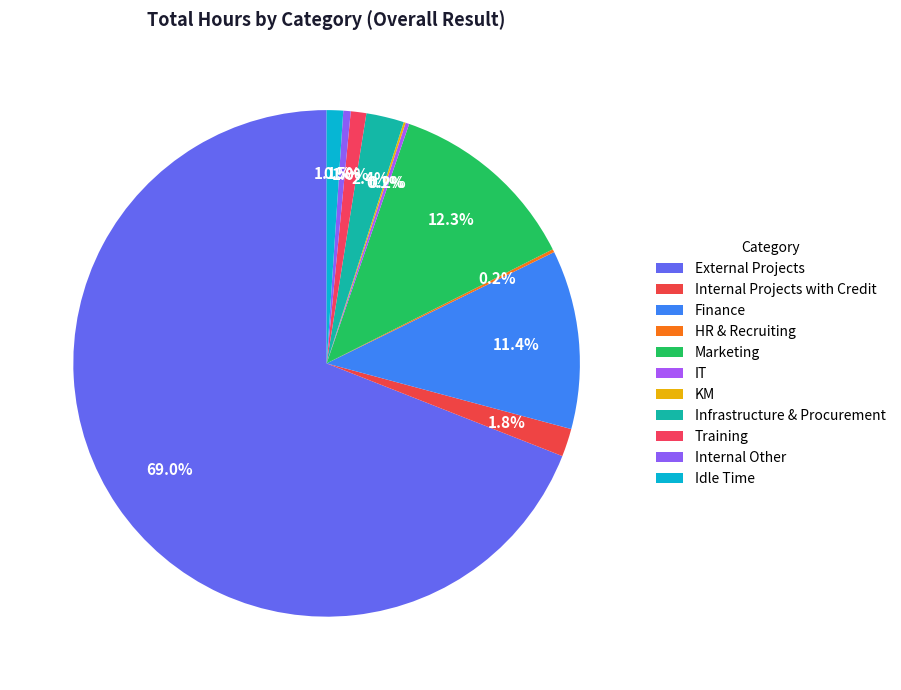

Rank the categories by value from highest to lowest.

External Projects, Marketing, Finance, Infrastructure & Procurement, Internal Projects with Credit, Idle Time, Training, Internal Other, IT, HR & Recruiting, KM